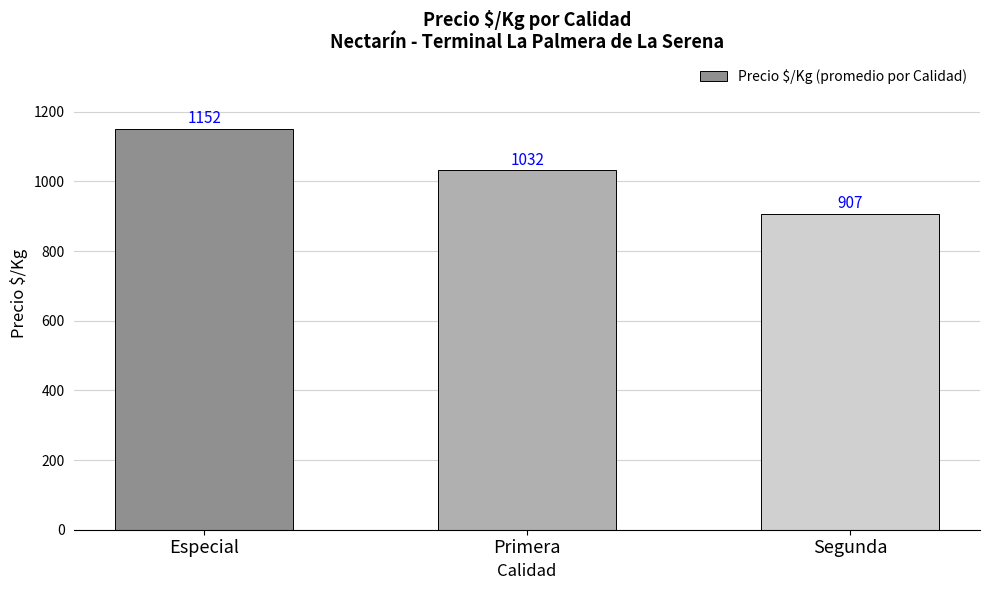

Which has a higher value, Primera or Especial?

Especial